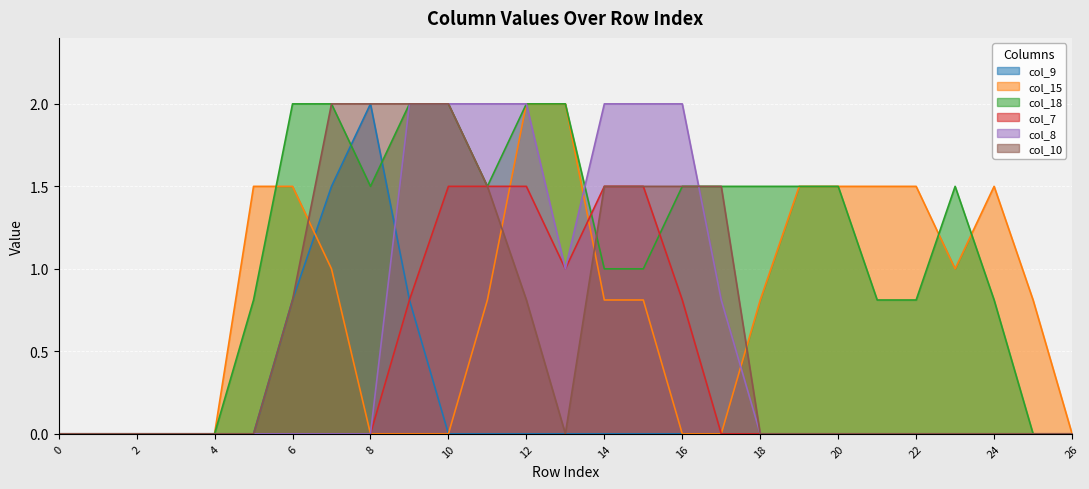

Where is the first local minimum for col_7?

13